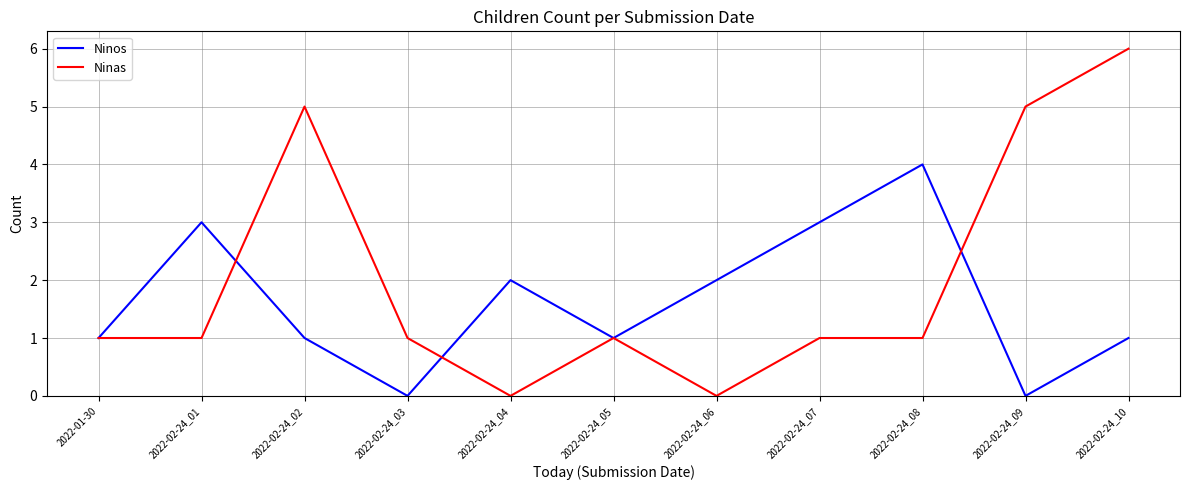

List the series in order of their peak value, highest first.

Ninas, Ninos